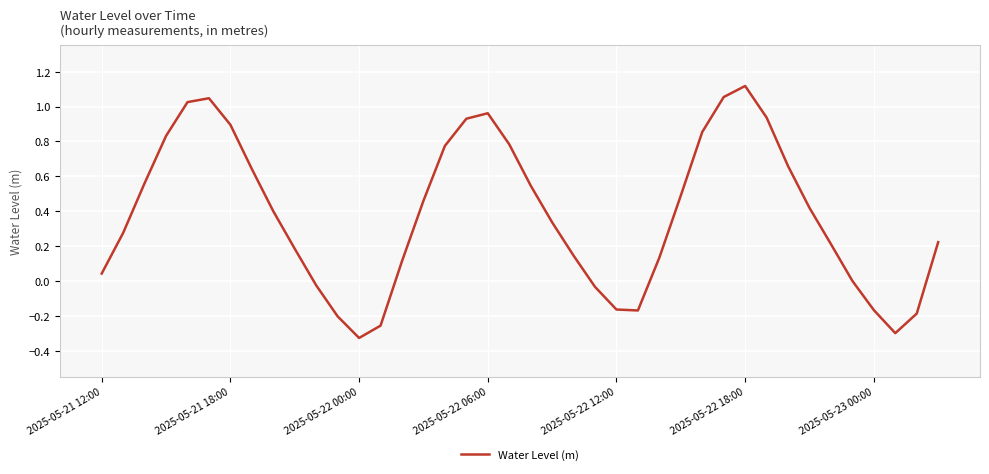

Does the chart display data point markers on the line(s)?

No